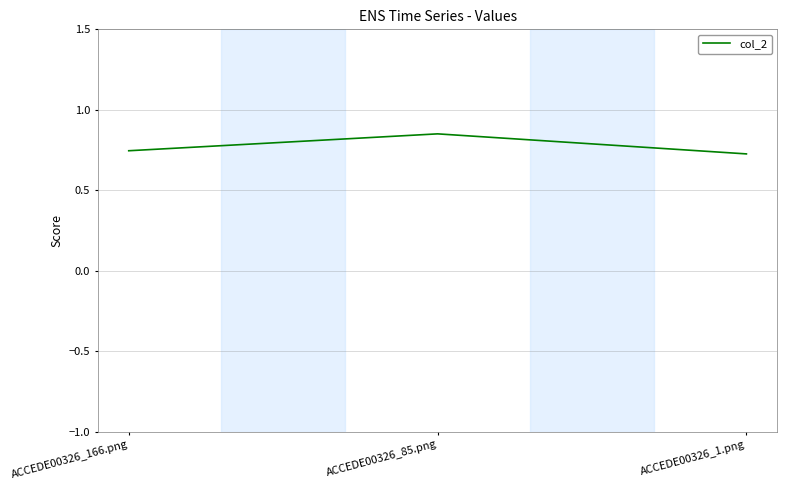

The chart shows a value of 0.2 at ACCEDE00326_85.png. True or false?

False